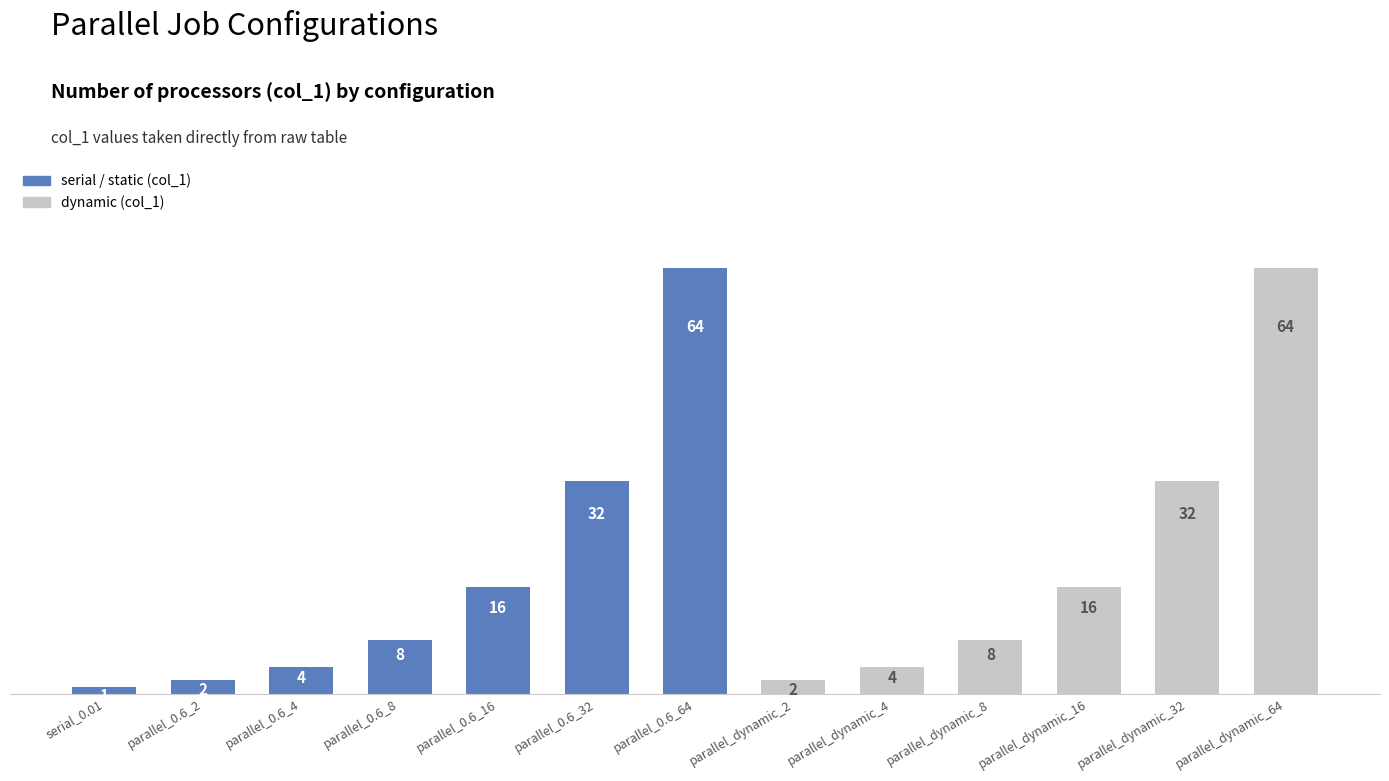

What is the value of the 6th bar from the left?

32